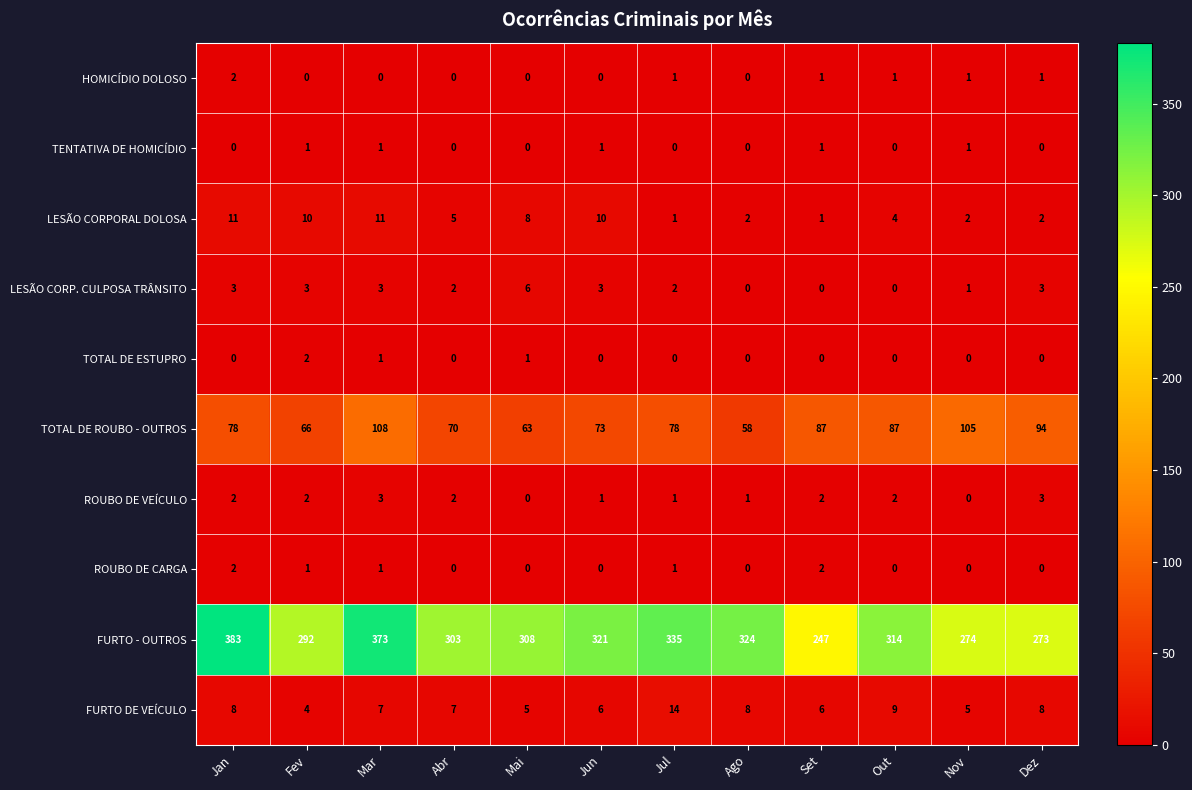

What is the sum of all HOMICÍDIO DOLOSO values?

7